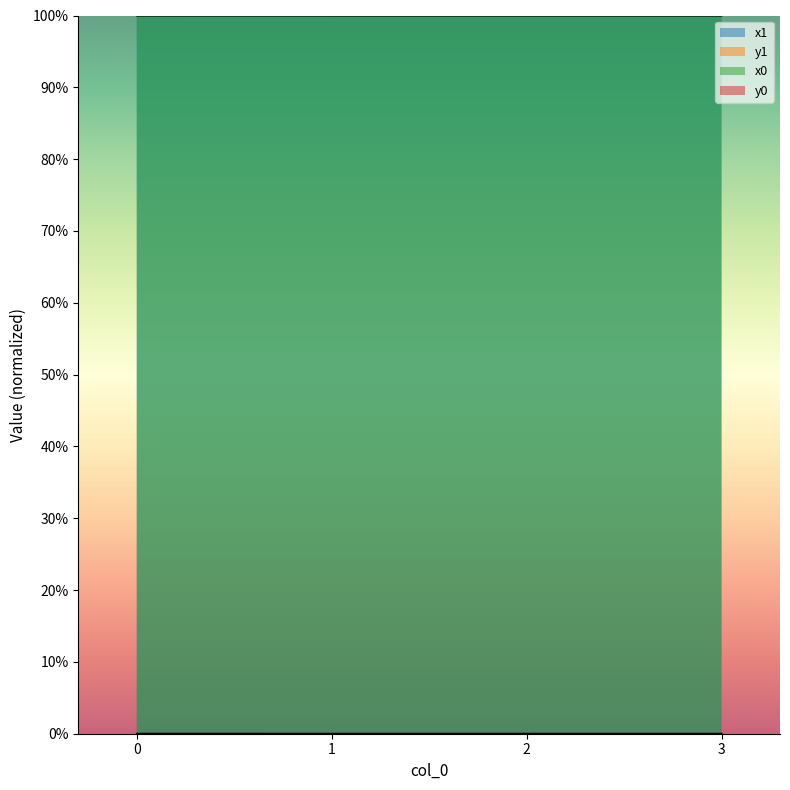

The y1 series shows 0.0 at 3. True or false?

False